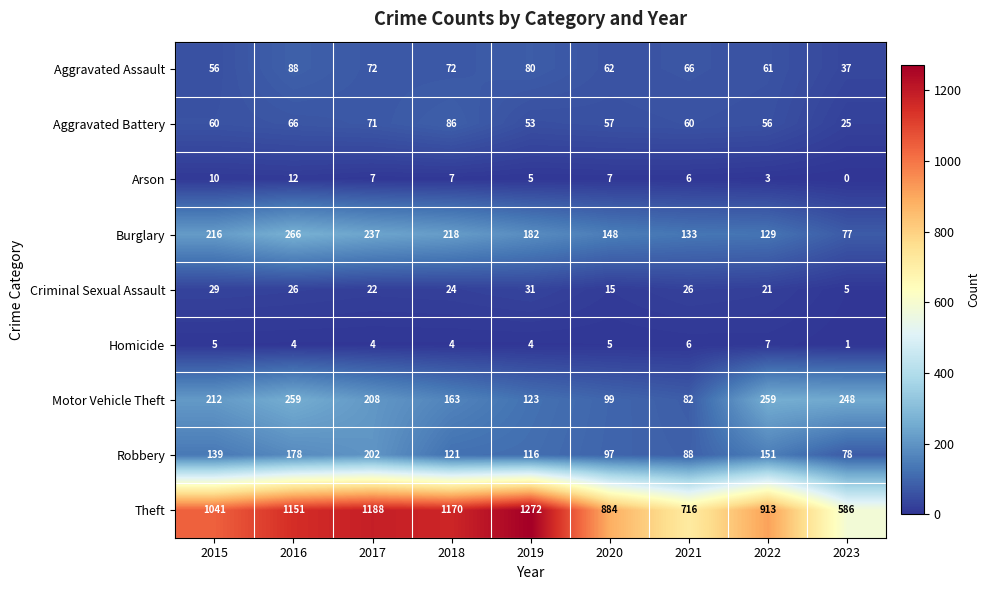

What is the total value across all series at 2023?

1057